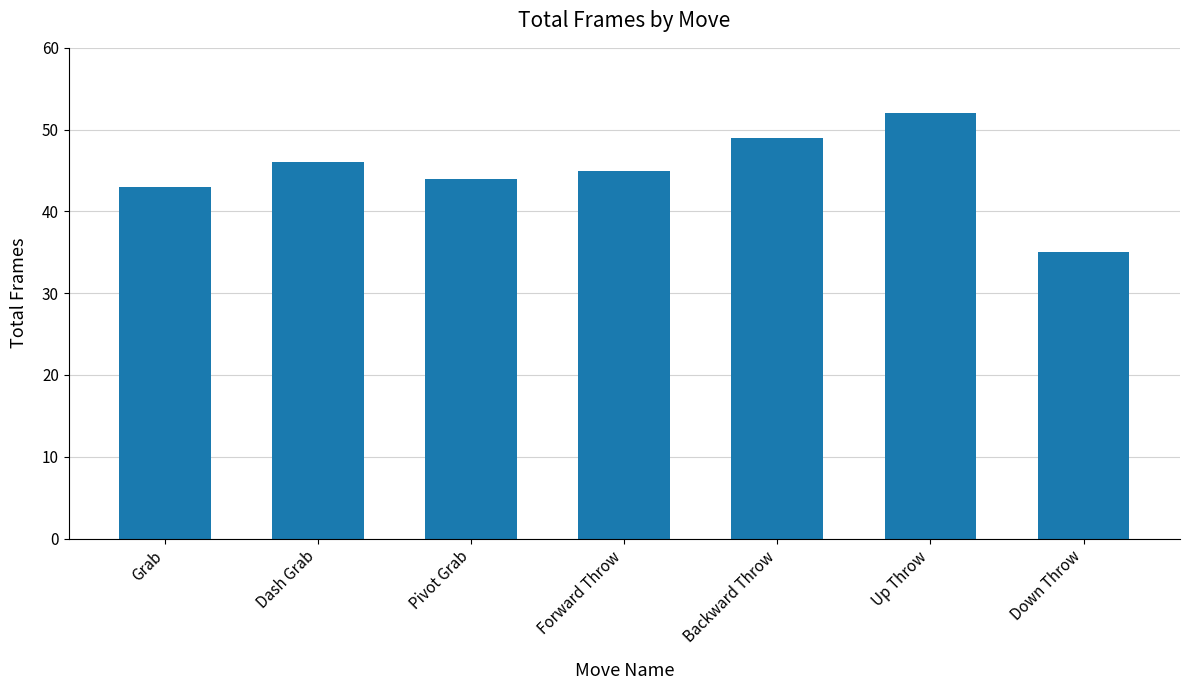

True or false: the data shows 45 at Forward Throw.

True